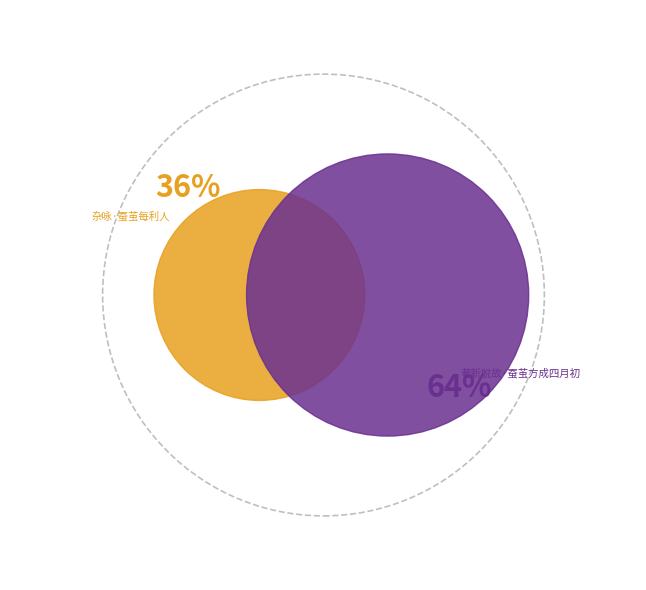

True or false: 杂咏·蚕茧每利人 accounts for 22% of the total.

False